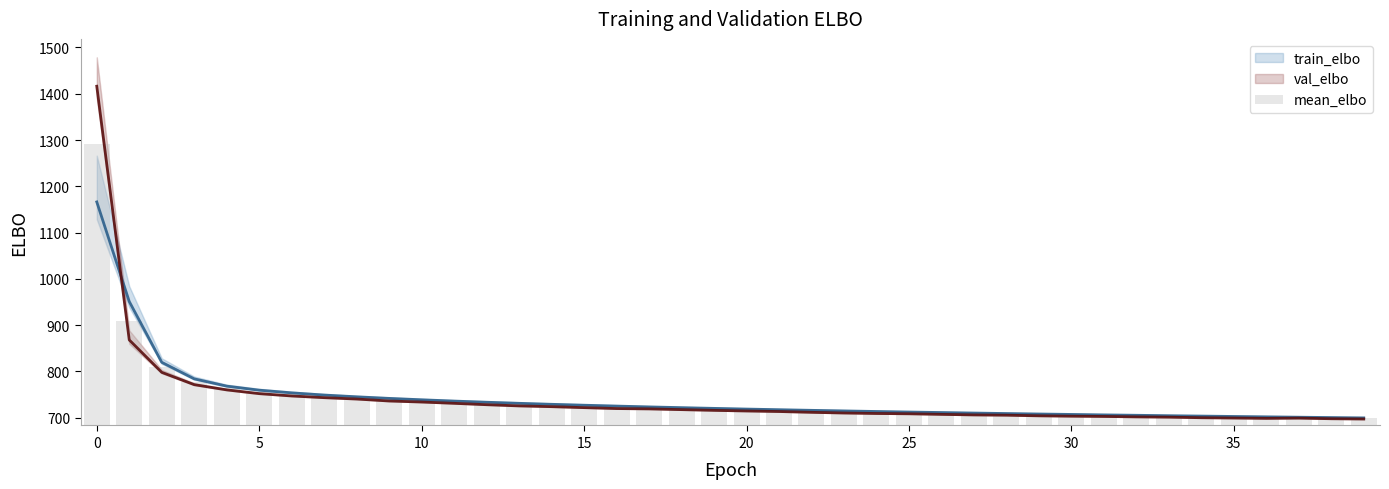

What is the average value of the train_elbo series?

742.2